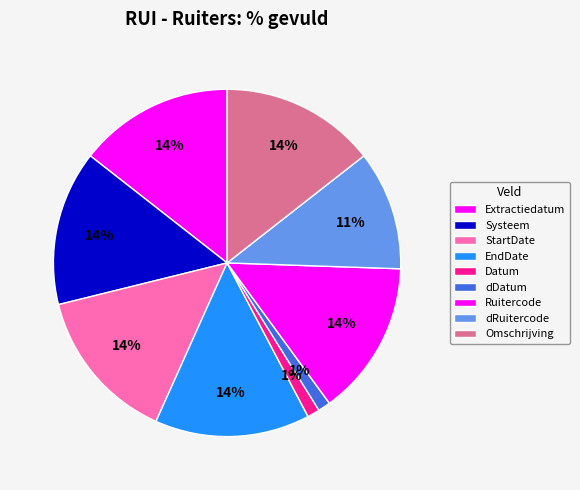

How many segments does this pie chart have?

9